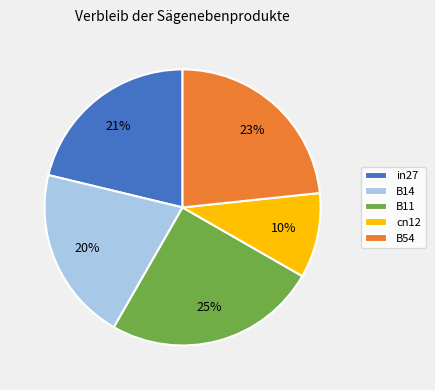

To the nearest percent, what is the difference between the largest and smallest slice percentages?

15%